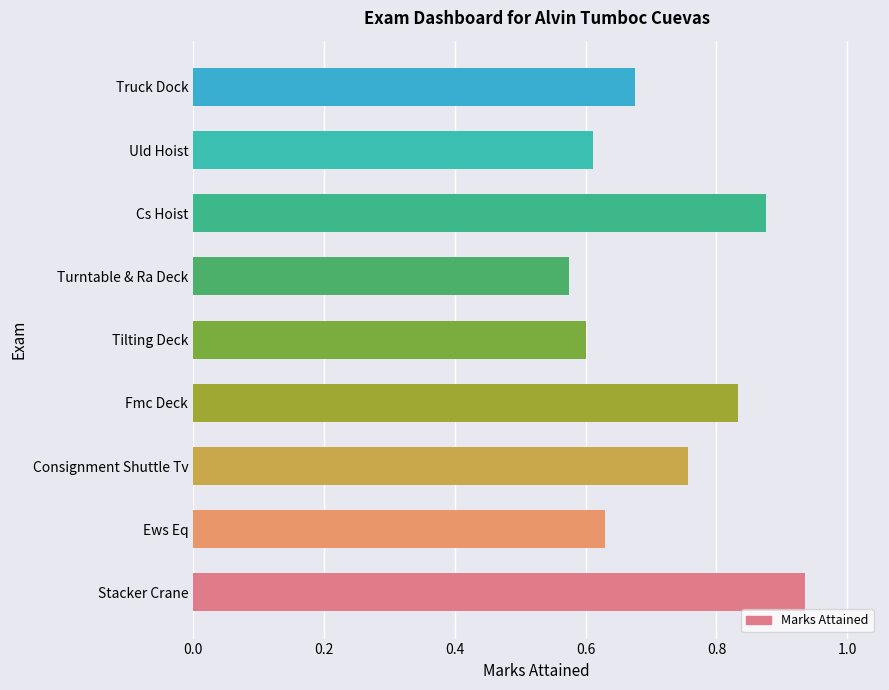

Rank the categories by value from lowest to highest.

Turntable & Ra Deck, Tilting Deck, Uld Hoist, Ews Eq, Truck Dock, Consignment Shuttle Tv, Fmc Deck, Cs Hoist, Stacker Crane